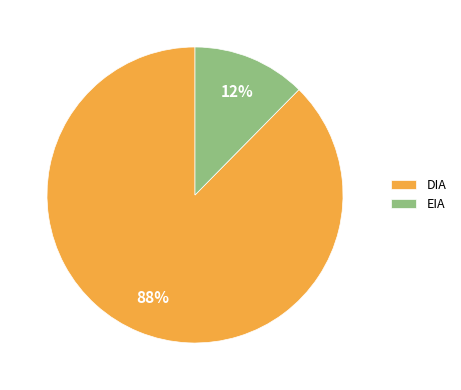

True or false: EIA accounts for 12% of the total.

True